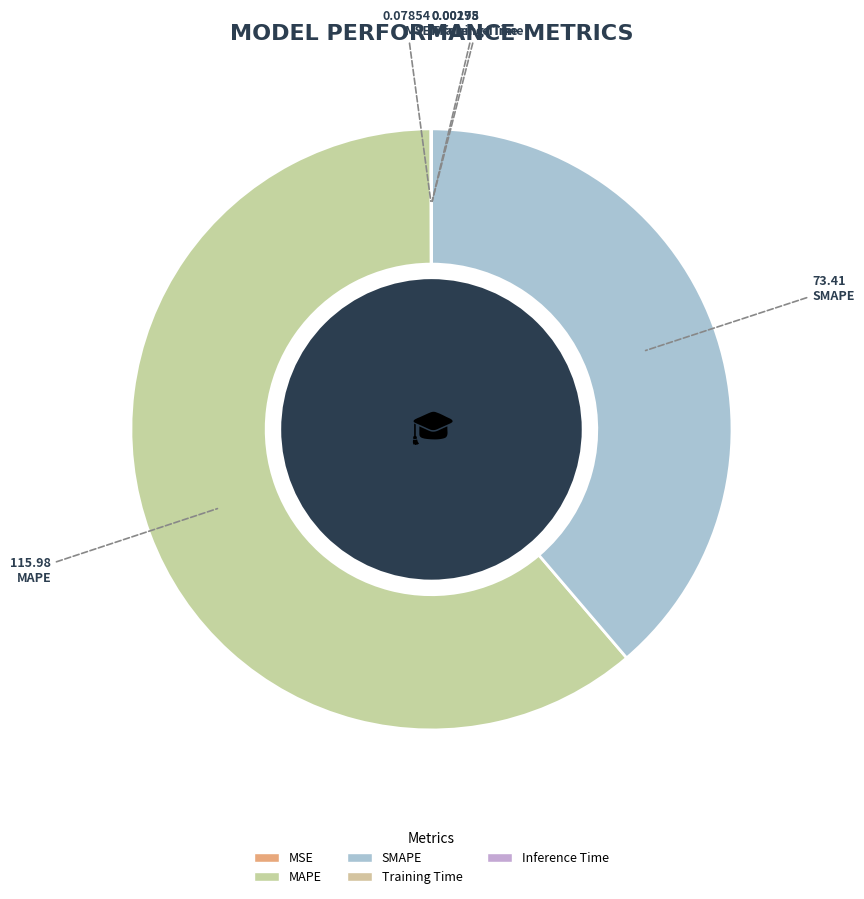

What is the smallest slice in the pie chart?

Inference Time